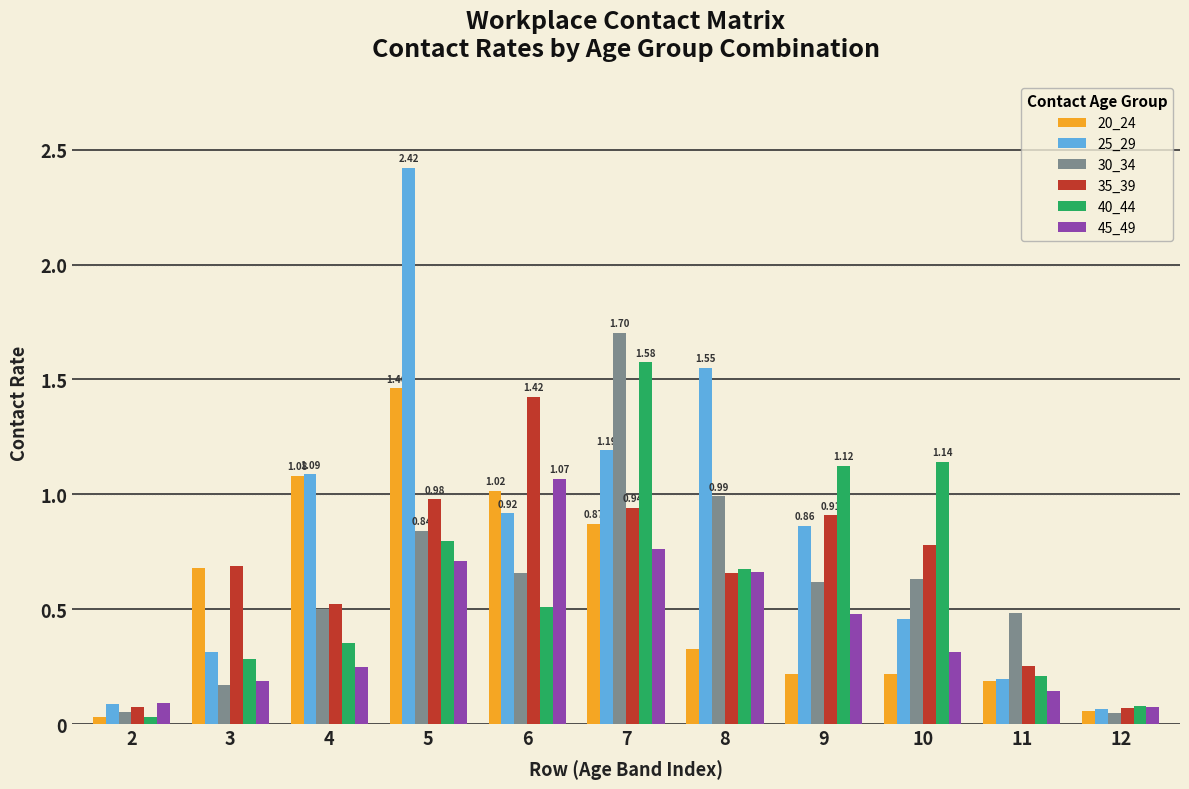

What is the sum of all 30_34 values?

6.7